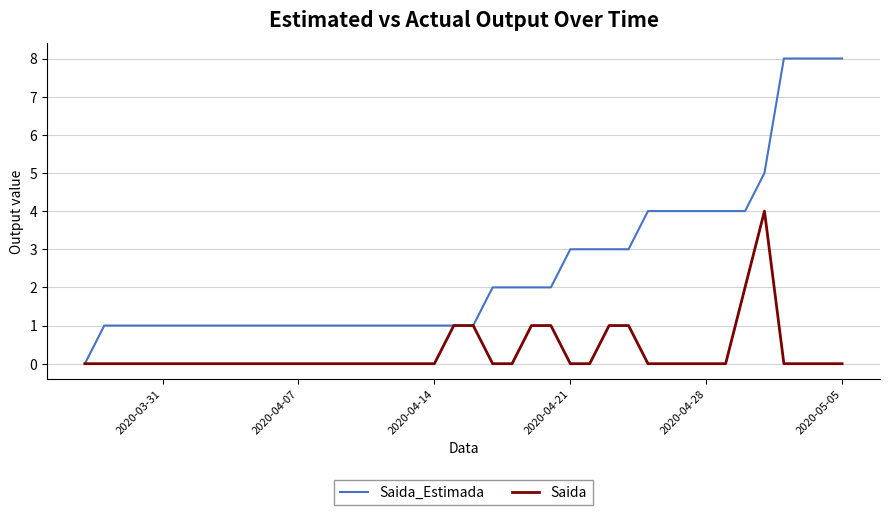

What is the sum of all Saida values?

12